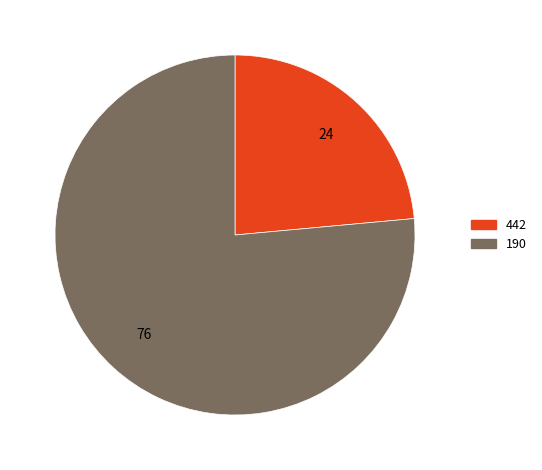

Count the number of slices in the pie.

2